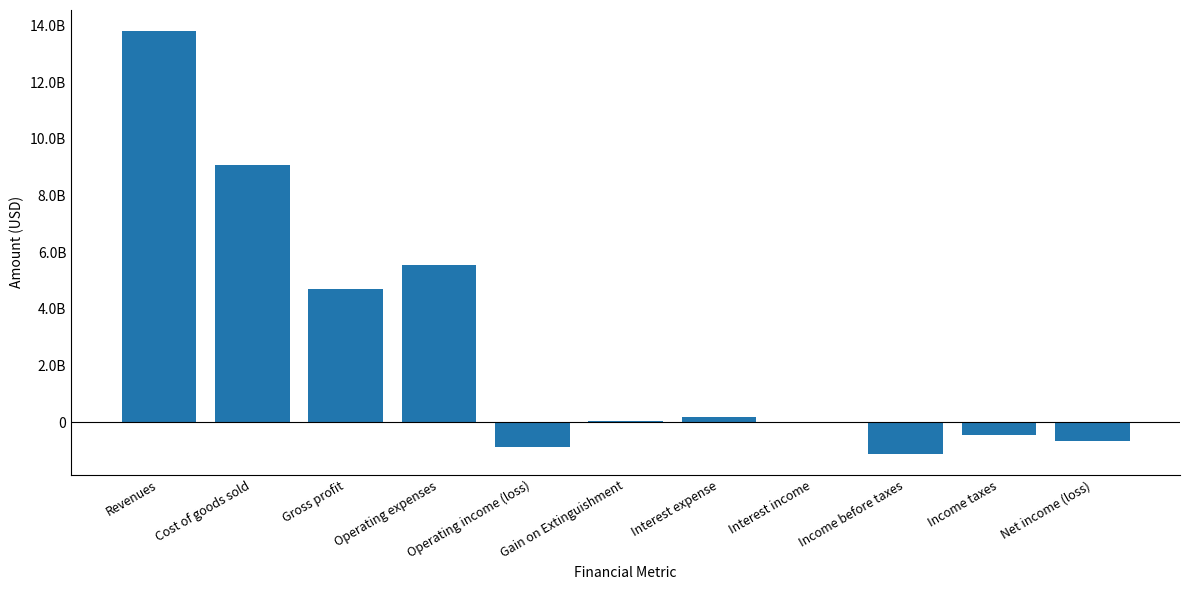

What is the change in value from Income before taxes to Net income (loss)?

+437000000